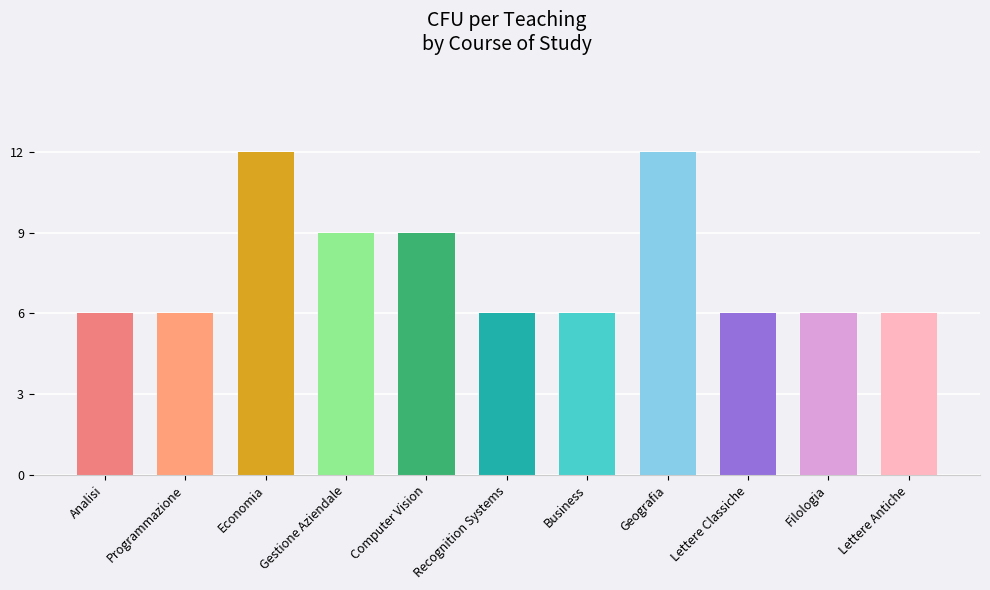

Does the chart contain any negative values?

No